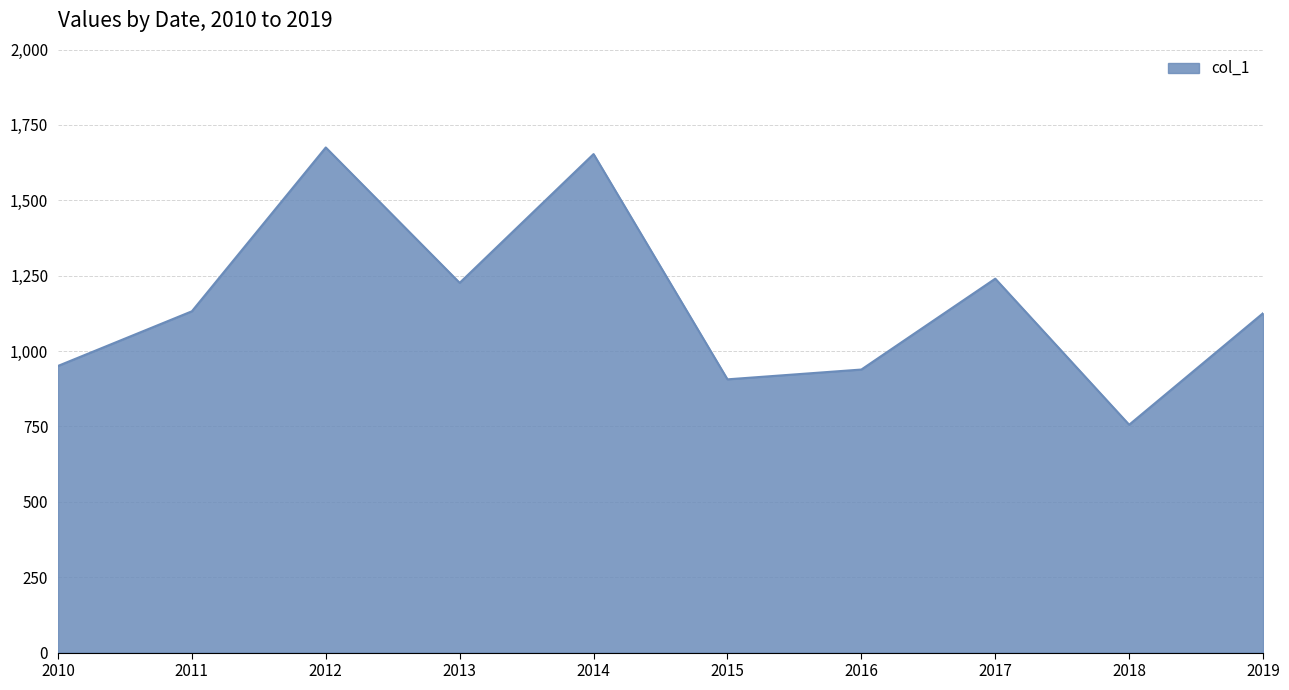

Does the chart display data point markers on the line(s)?

No